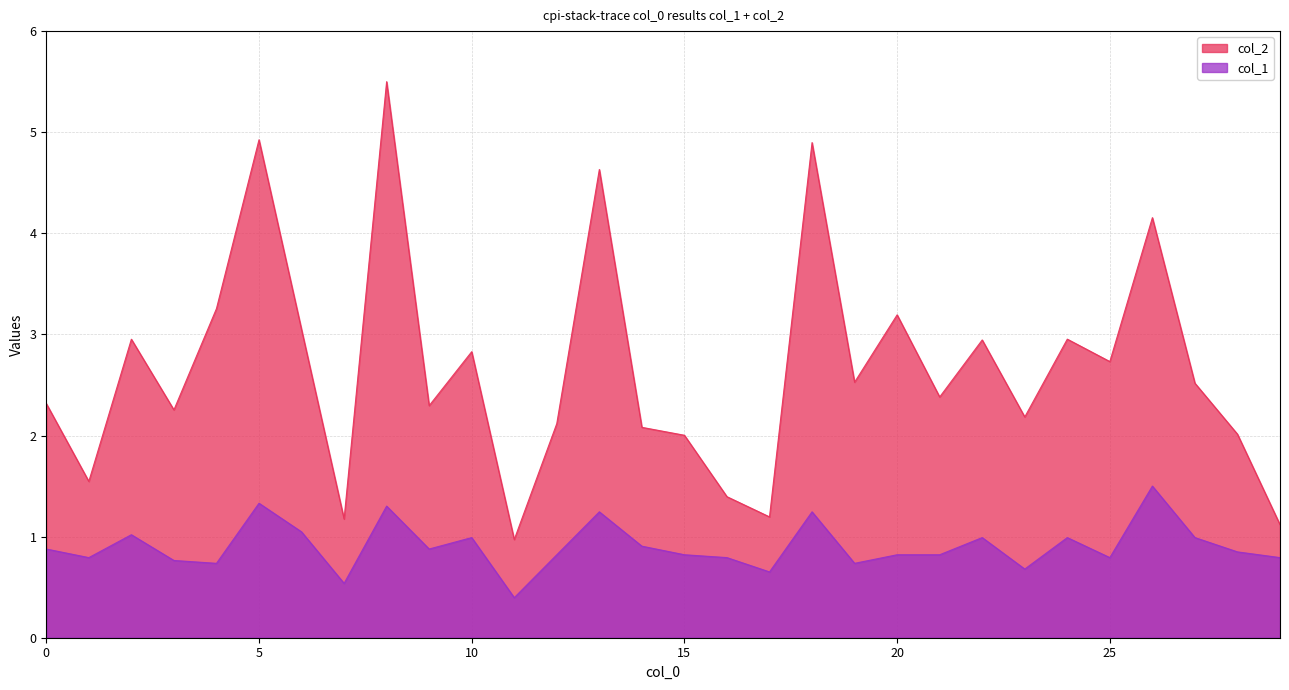

True or false: col_2 and col_1 cross at least once.

False